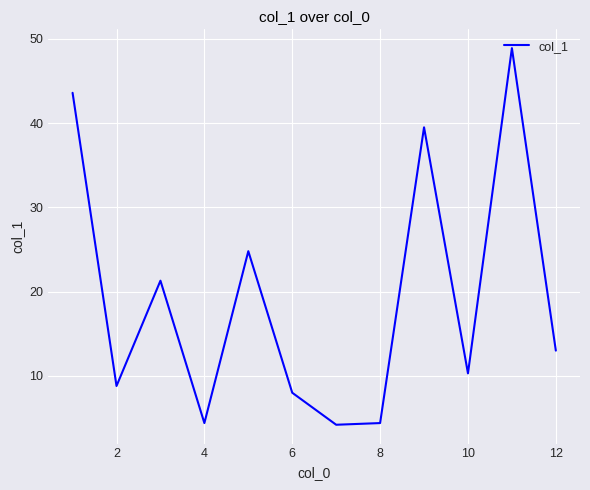

How many distinct data groups are displayed?

1